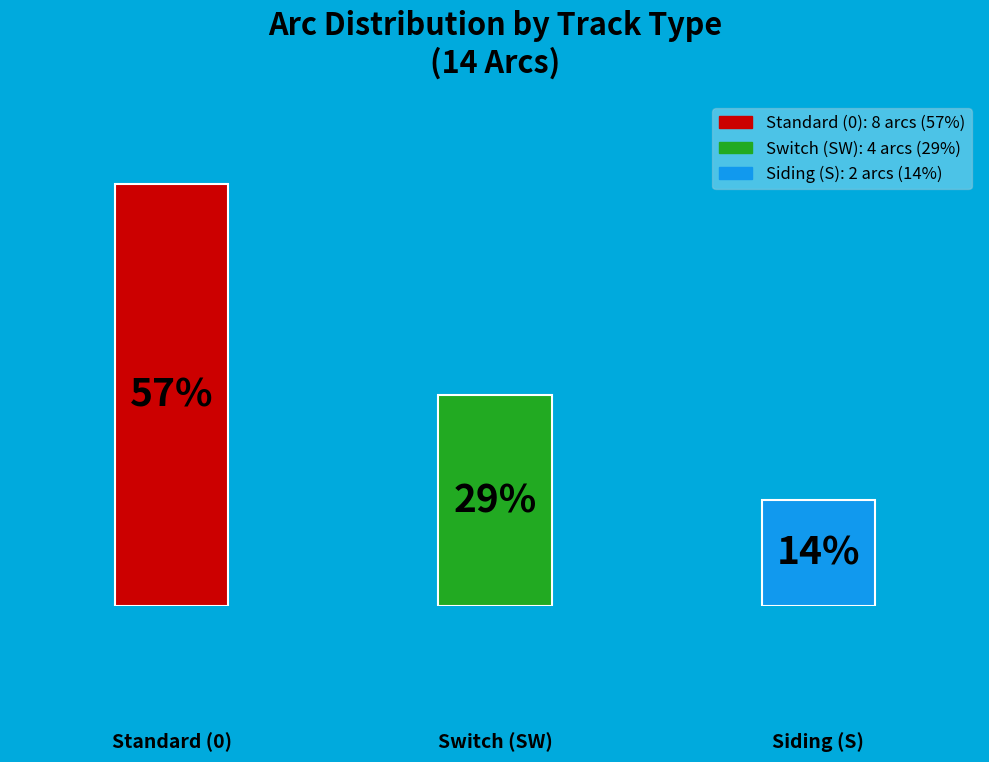

Are the bars horizontal?

No